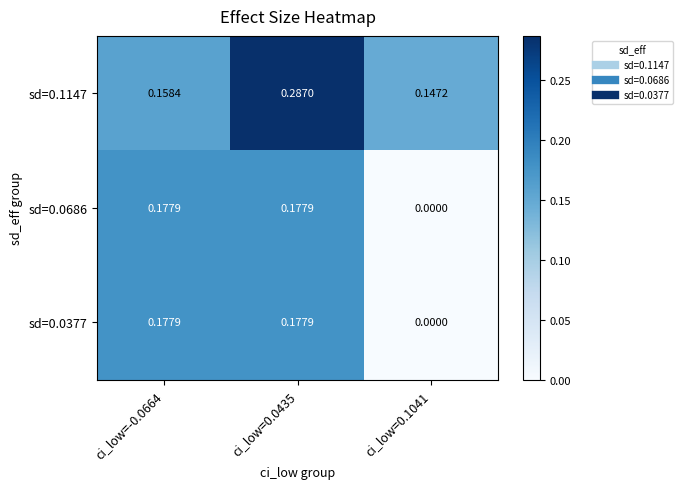

Is the value of sd=0.0377 at ci_low=0.0435 greater than the value of sd=0.1147 at ci_low=-0.0664?

Yes